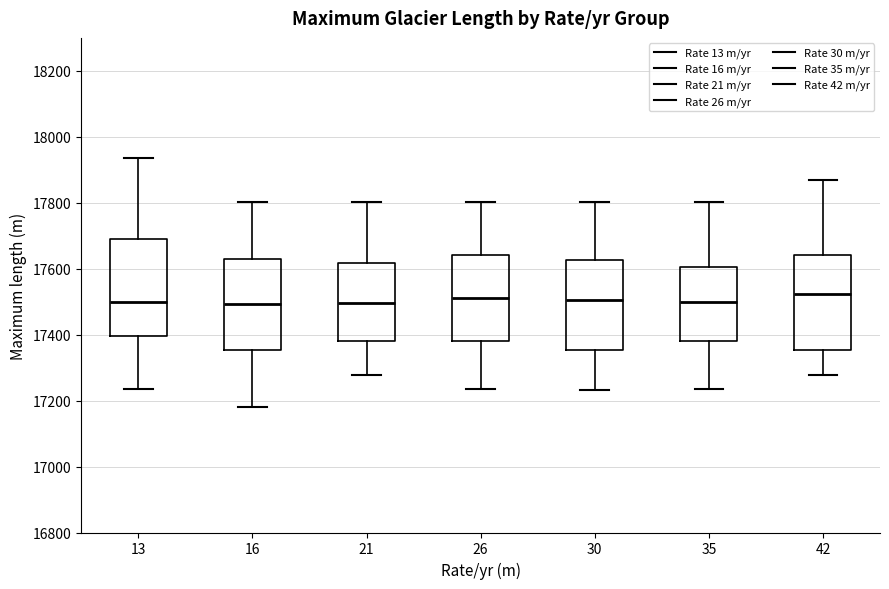

Reading left to right, read every box against the y-axis: the position of its median line, the range the box covers, and the ends of its whiskers. The values are not printed on the chart, so give them approximately, as read against the axis.

13: median 17500, box 17400 to 17680, whiskers 17240 to 17940
16: median 17500, box 17360 to 17640, whiskers 17180 to 17800
21: median 17500, box 17380 to 17620, whiskers 17280 to 17800
26: median 17520, box 17380 to 17640, whiskers 17240 to 17800
30: median 17500, box 17360 to 17620, whiskers 17240 to 17800
35: median 17500, box 17380 to 17600, whiskers 17240 to 17800
42: median 17520, box 17360 to 17640, whiskers 17280 to 17860